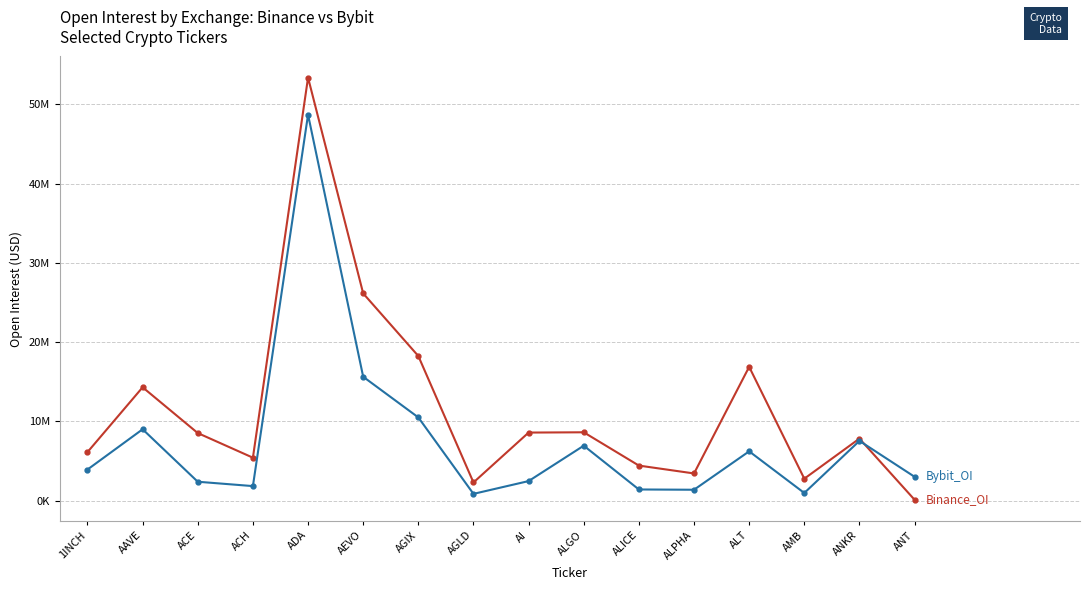

Is this an area chart (filled region under the line)?

No